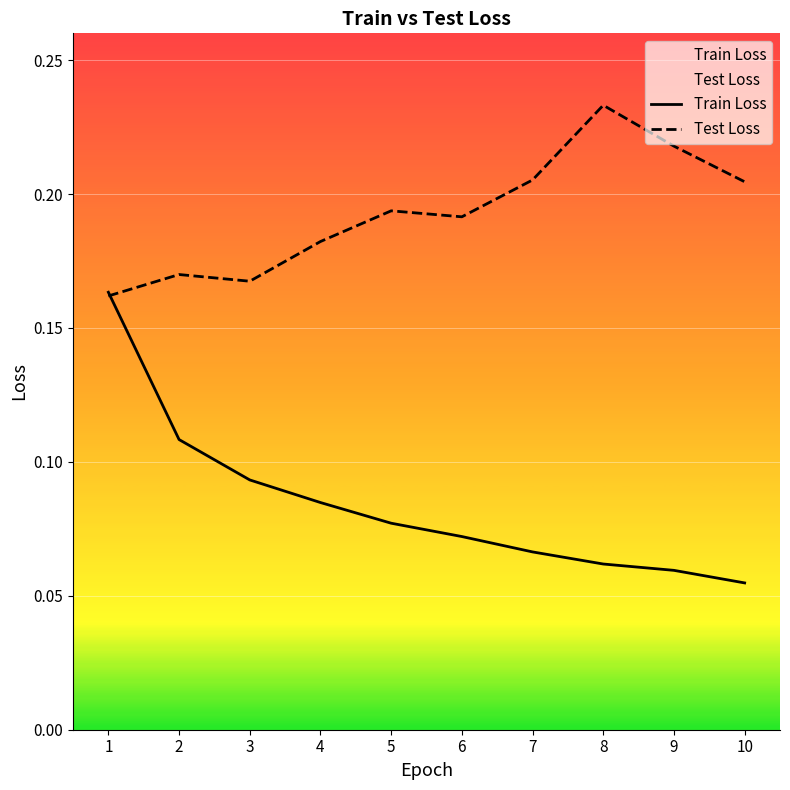

Is this an area chart (filled region under the line)?

No